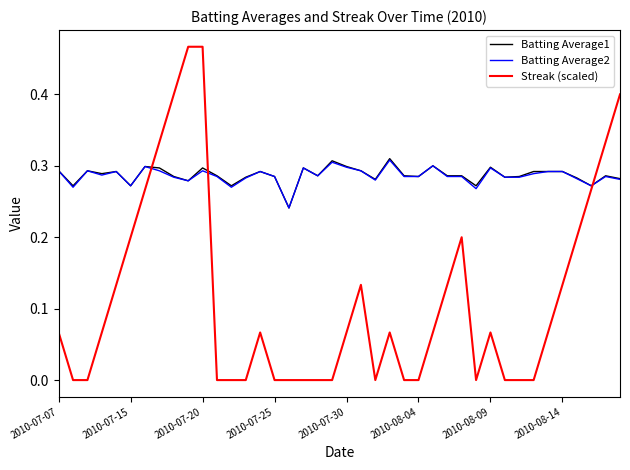

How many intersections are there between Streak (scaled) and Batting Average1?

3